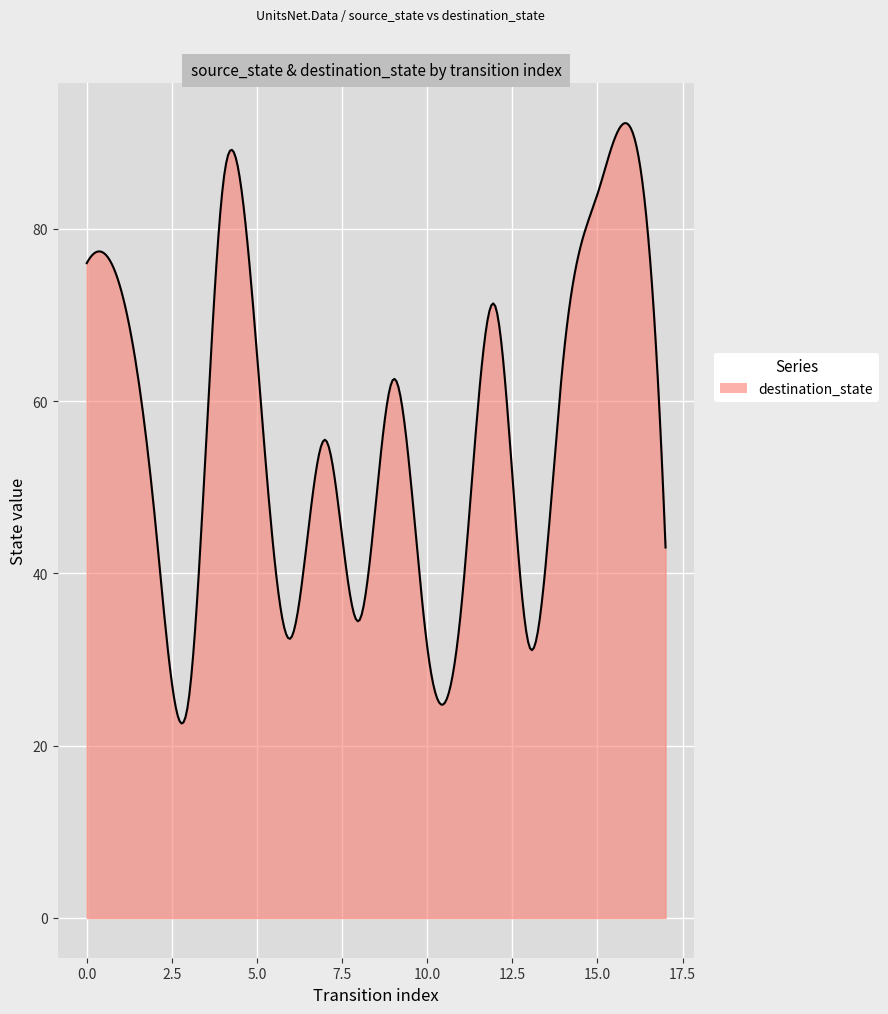

Does the chart have visible grid lines?

Yes